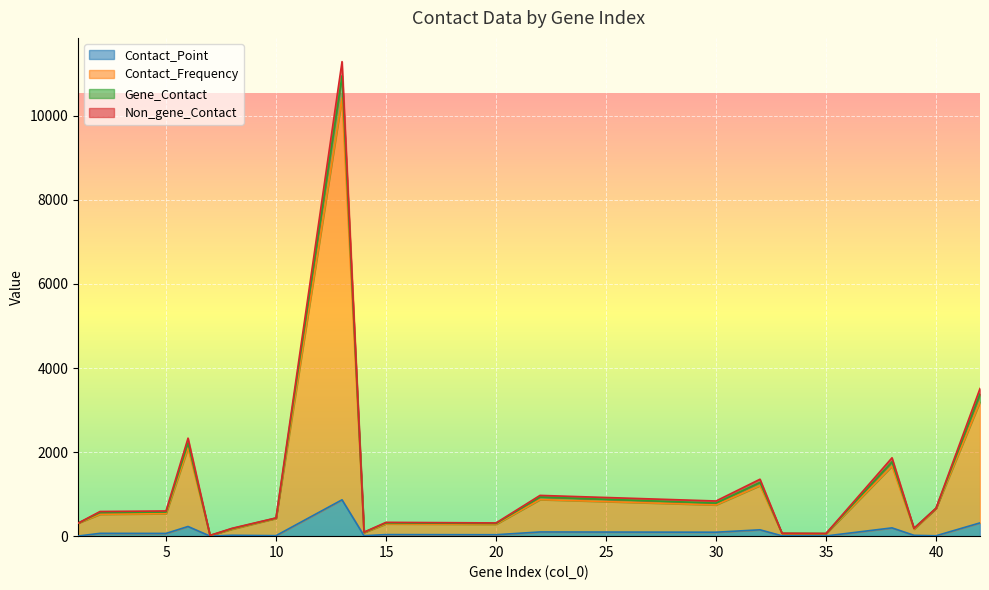

What is the difference between the second highest and minimum values in the Contact_Frequency series?

3181